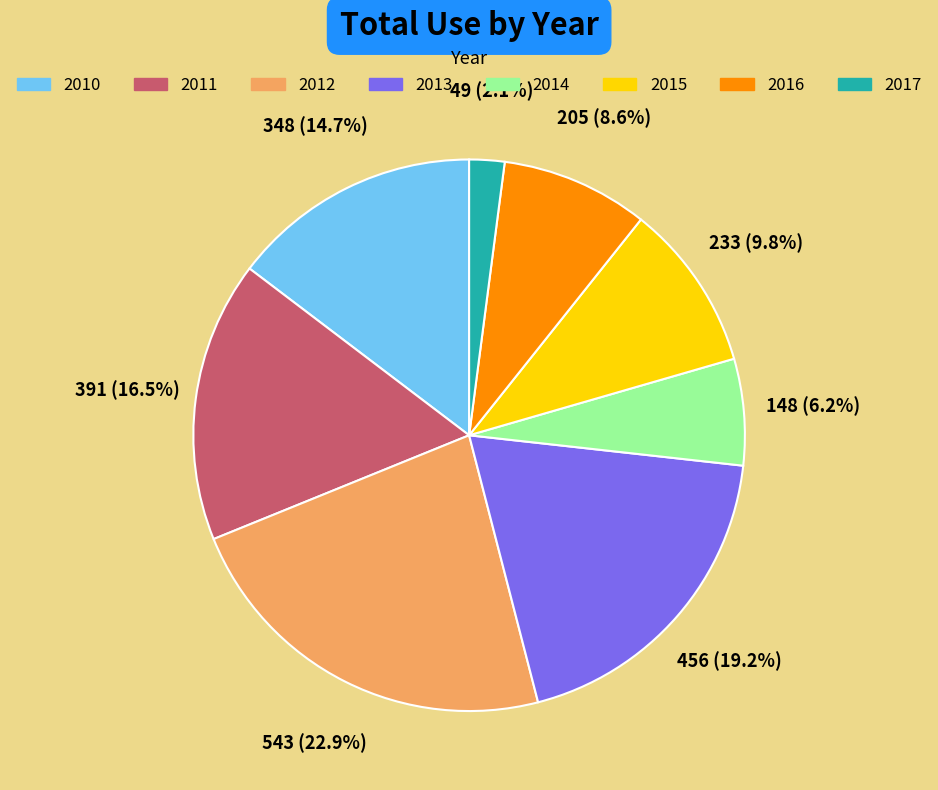

Is there any slice that represents more than half of the pie?

No